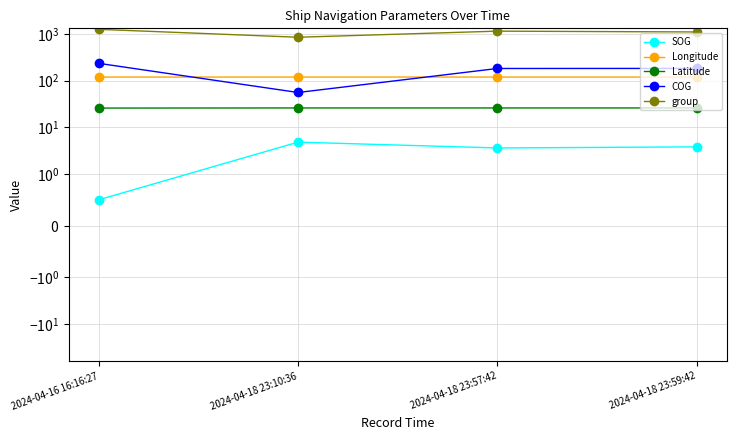

Which category has the highest value across all series?

2024-04-16 16:16:27